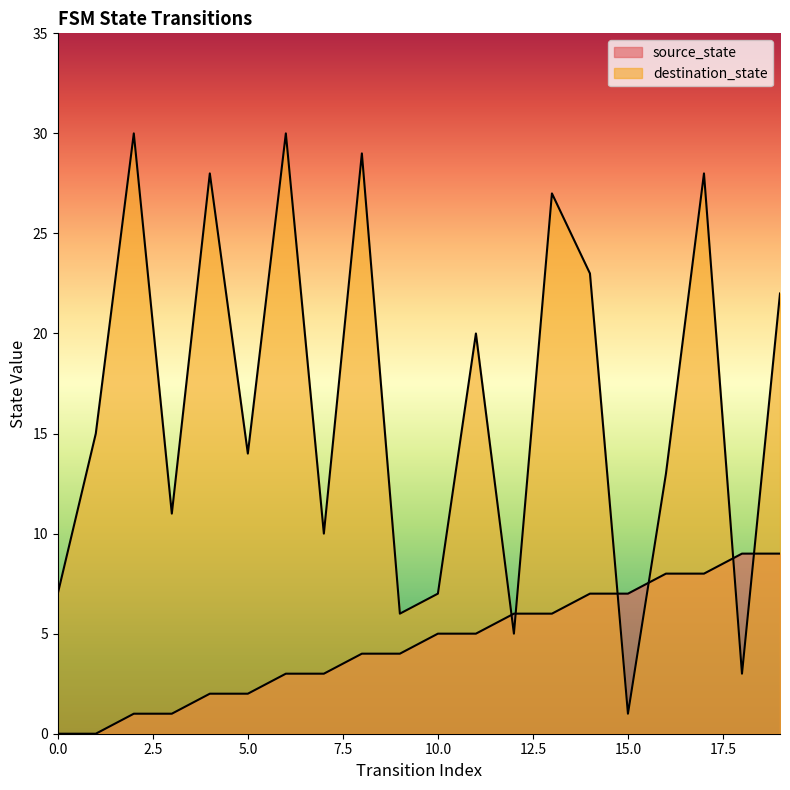

Is it true that destination_state equals 30 at 2?

True